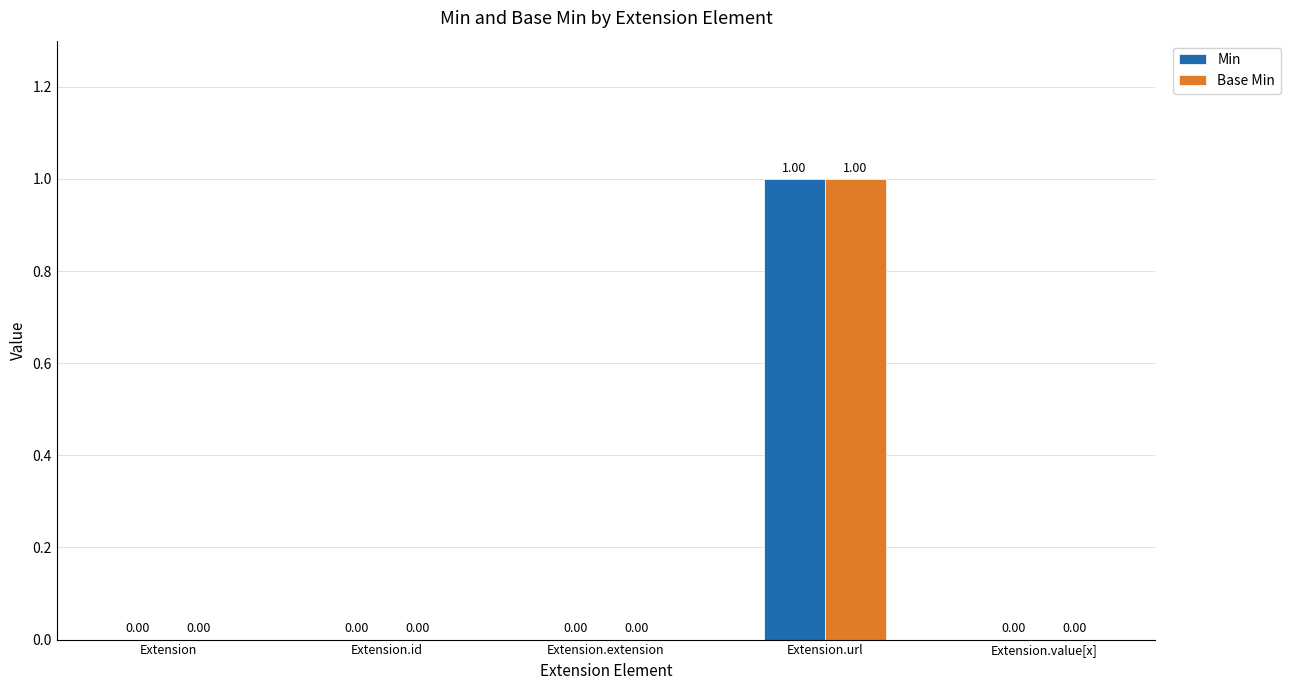

Is it true that Base Min equals 0 at Extension.id?

True